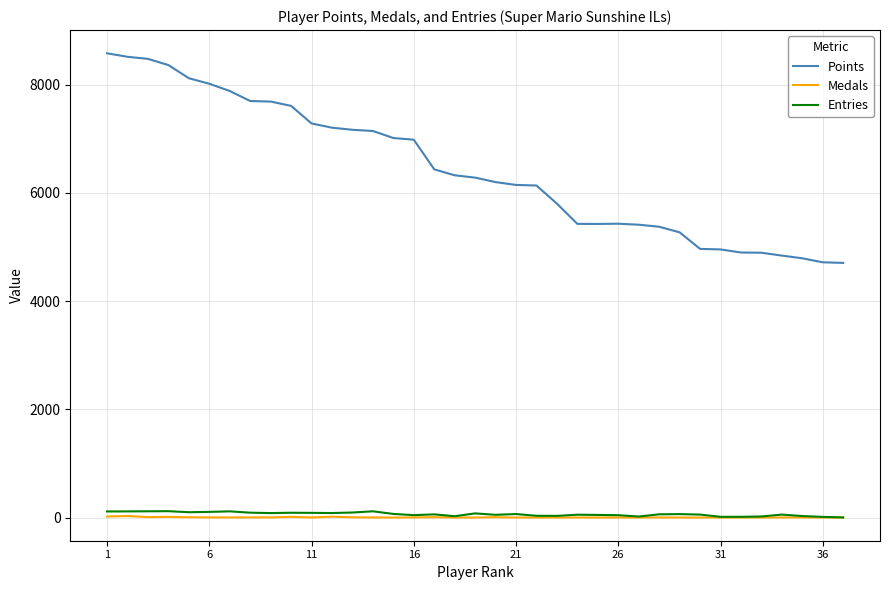

What is the average value of the Medals series?

3